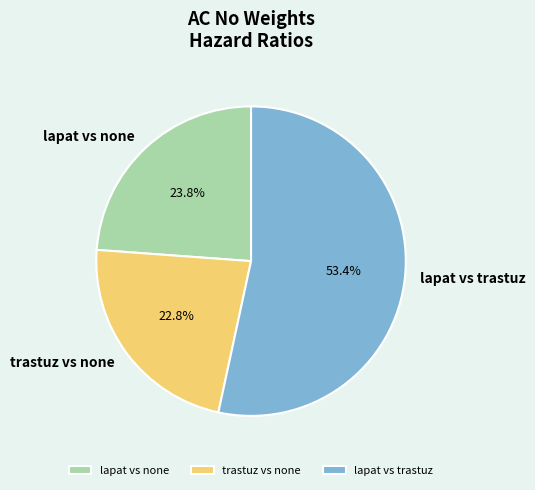

How many slices are in this pie chart?

3